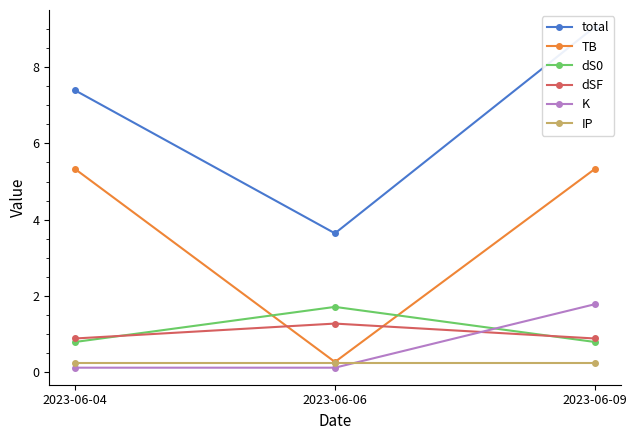

Which series has the largest range (max minus min)?

total